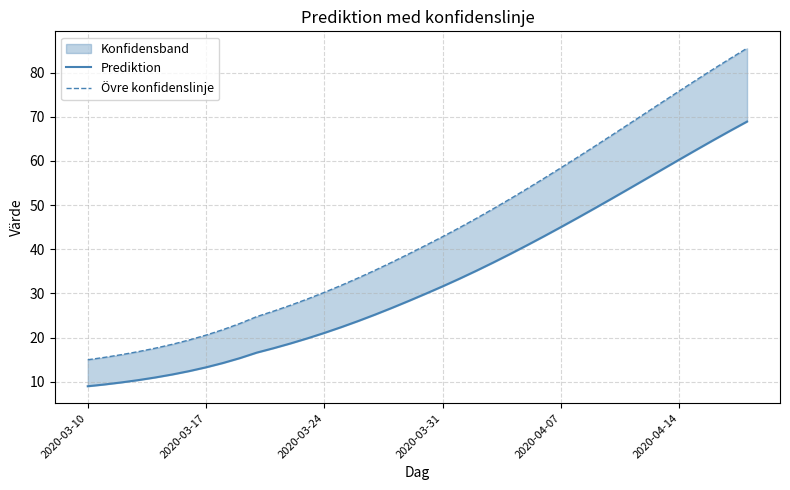

Reading right to left, what are all the values shown in this chart?

Prediktion: 68.9	66.8	64.7	62.5	60.3	58.1	55.9	53.7	51.5	49.3	47.2	45.0	43.0	40.9	39.0	37.0	35.2	33.4	31.6	30.0	28.3	26.7	25.2	23.8	22.4	21.1	19.8	18.7	17.6	16.6	15.4	14.3	13.3	12.4	11.7	11.0	10.4	9.9	9.4	9.0
Övre konfidenslinje: 85.5	83.2	80.8	78.3	75.9	73.4	70.8	68.3	65.8	63.4	60.9	58.5	56.1	53.7	51.4	49.2	47.0	44.9	42.9	40.9	39.0	37.1	35.3	33.5	31.9	30.3	28.8	27.3	26.0	24.8	23.2	21.8	20.6	19.5	18.5	17.6	16.8	16.2	15.5	15.0